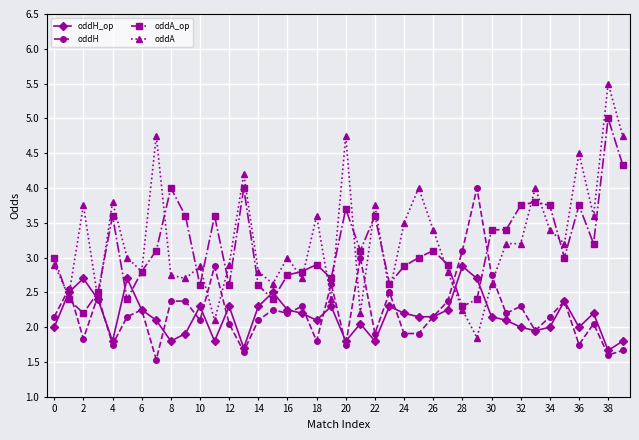

True or false: oddH has more than 0 interior local peaks.

True